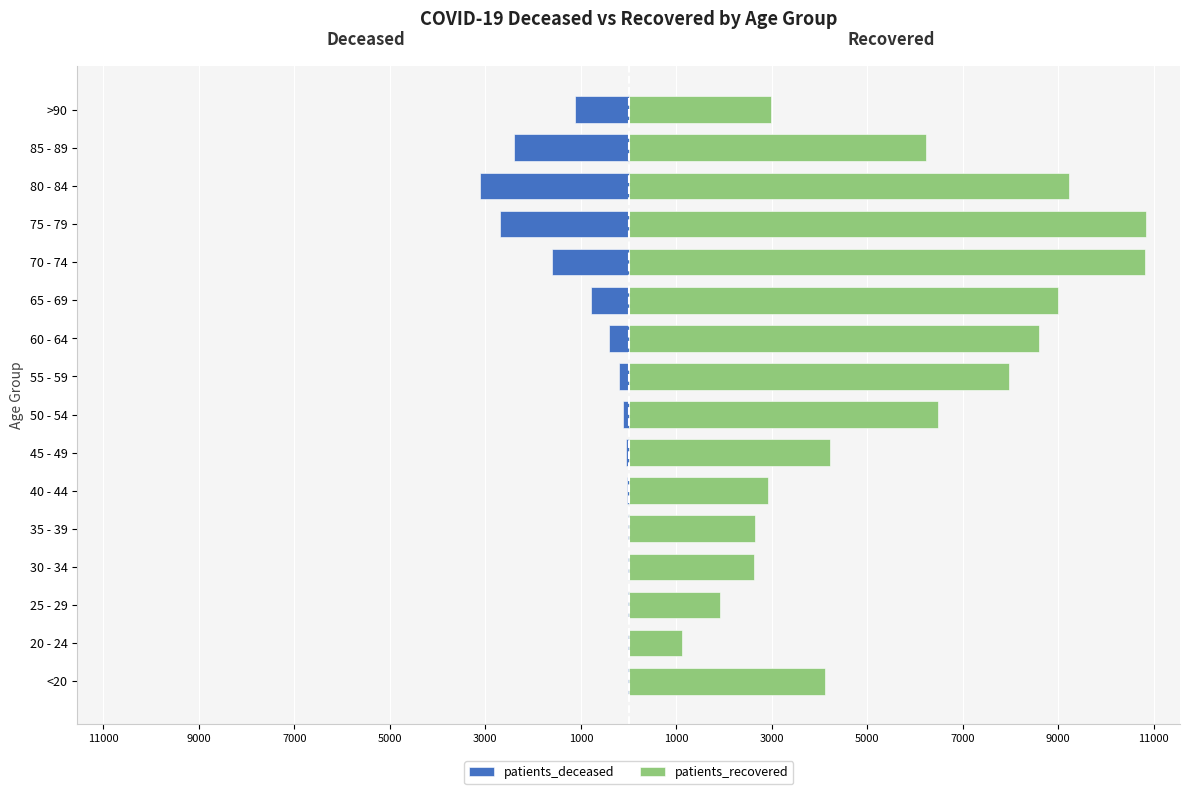

Which series changed the most between 75 - 79 and 80 - 84?

patients_recovered